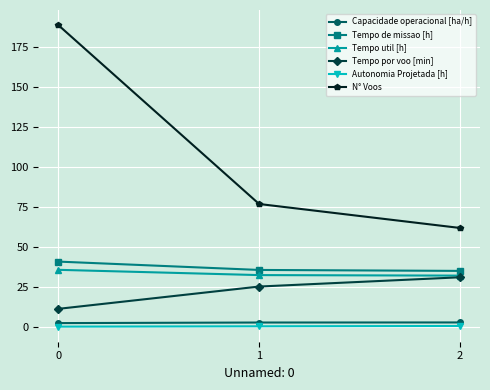

Which series changed the most between 0 and 1?

N° Voos